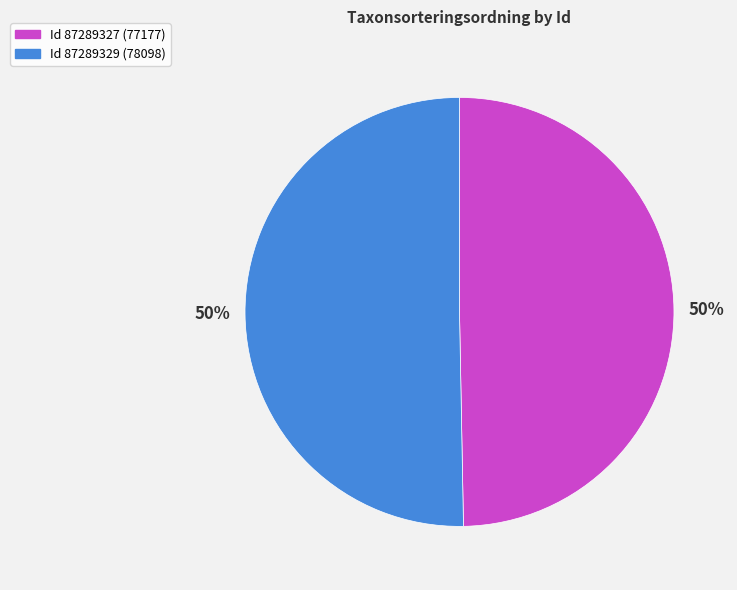

To the nearest percent, what is the average slice percentage?

50%